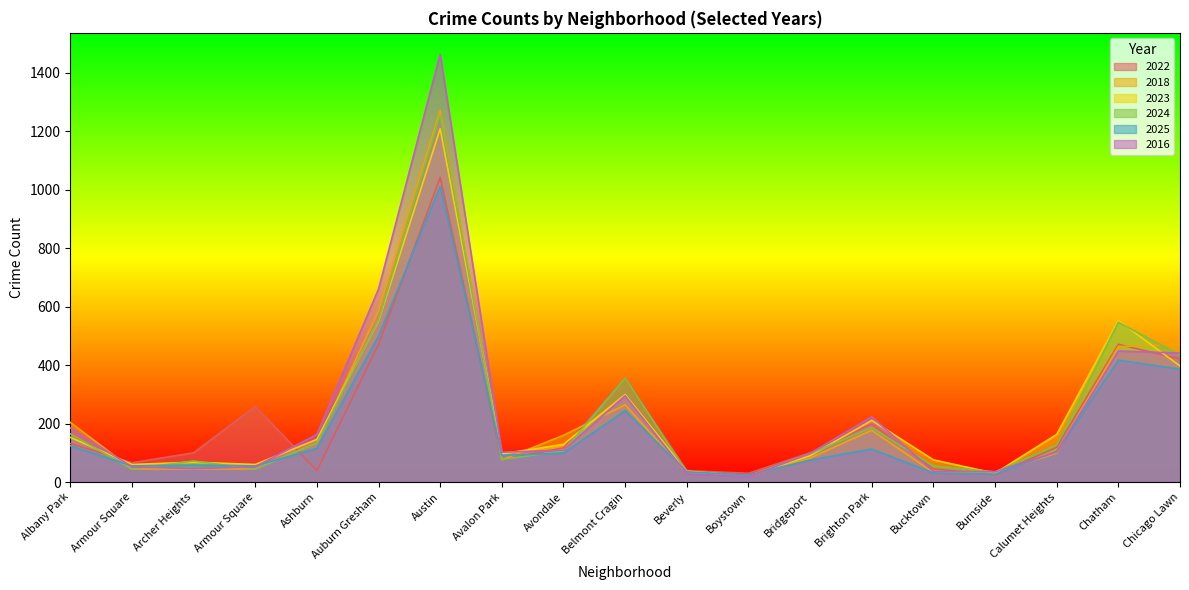

At which label does 2016 first exceed 103?

Albany Park